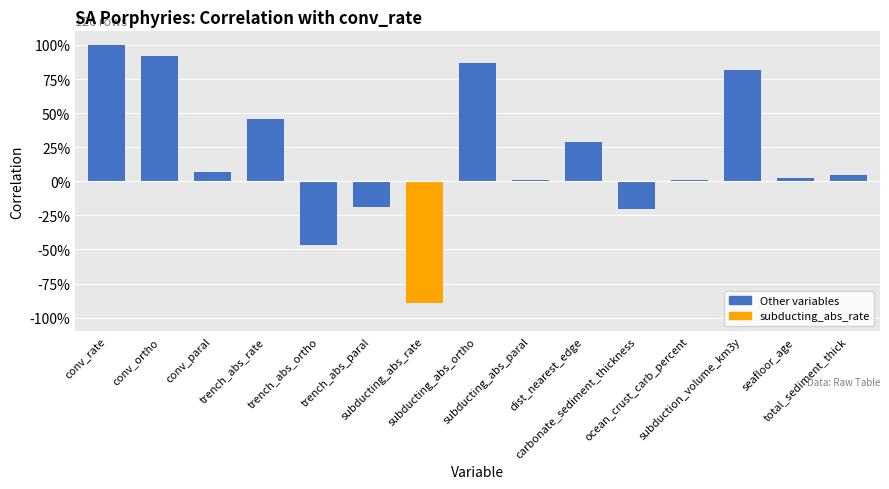

List the labels in order of value, smallest first.

subducting_abs_rate, trench_abs_ortho, carbonate_sediment_thickness, trench_abs_paral, subducting_abs_paral, ocean_crust_carb_percent, seafloor_age, total_sediment_thick, conv_paral, dist_nearest_edge, trench_abs_rate, subduction_volume_km3y, subducting_abs_ortho, conv_ortho, conv_rate